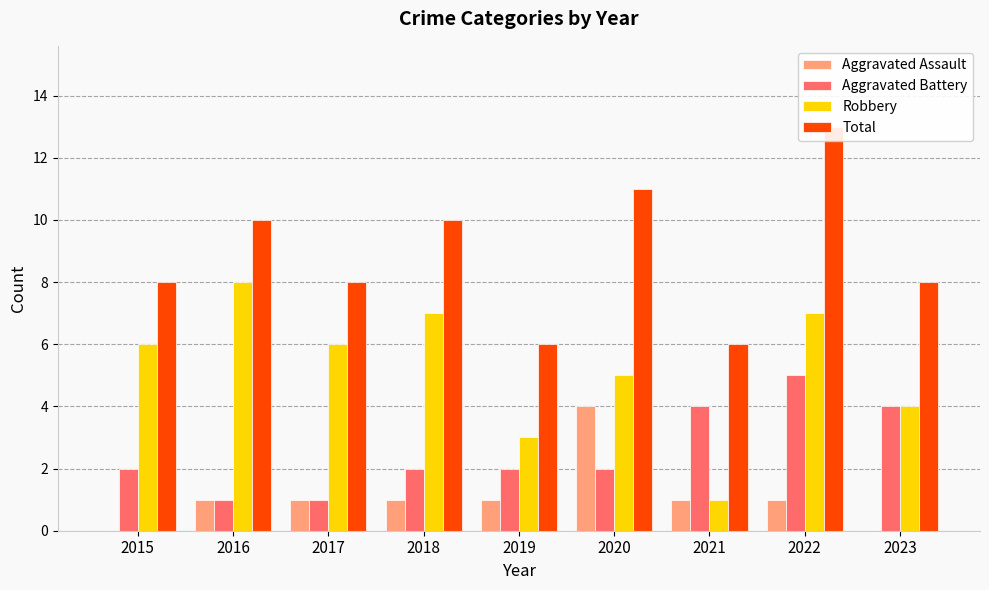

List the labels in order of Aggravated Battery value, smallest first.

2016, 2017, 2015, 2018, 2019, 2020, 2021, 2023, 2022